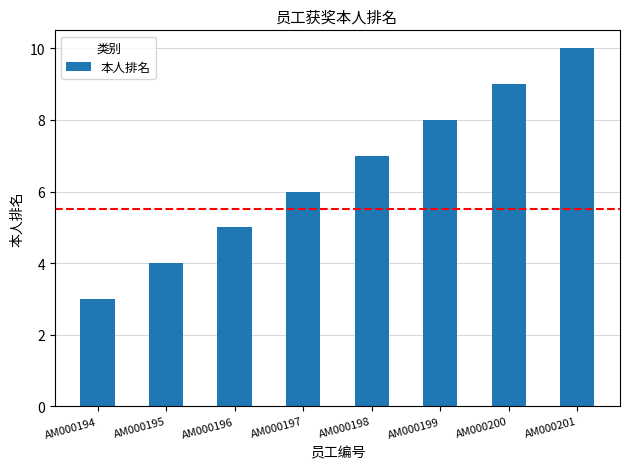

What is the value of the 7th bar from the left?

9